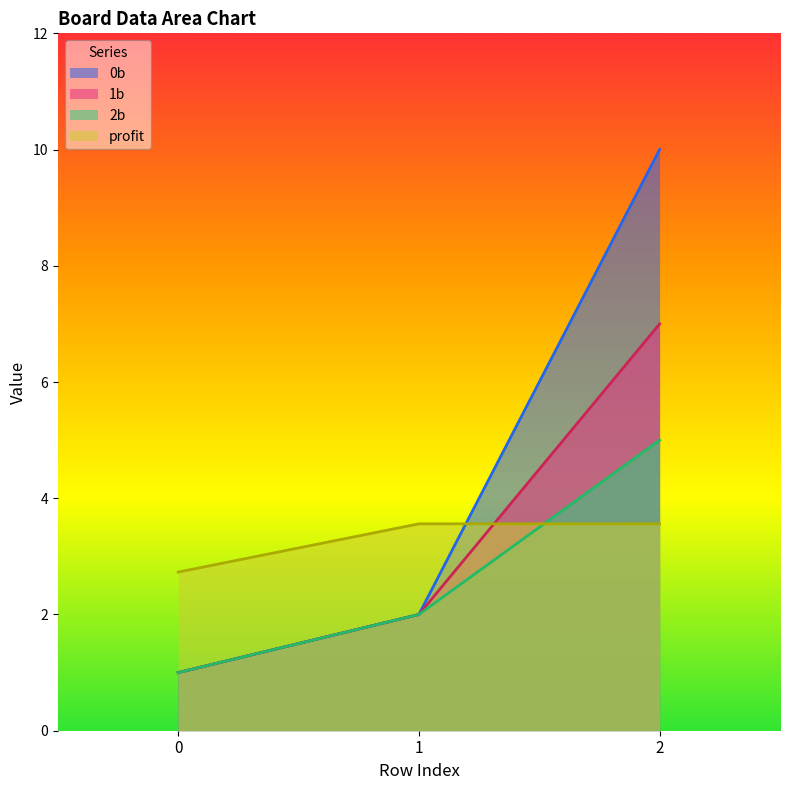

The value of 2b at 1 is 3.2. True or false?

False